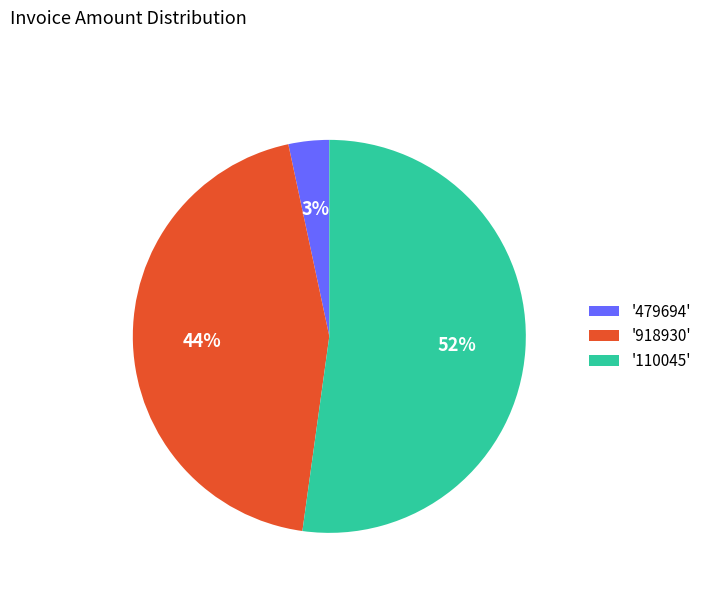

True or false: '479694' accounts for 9% of the total.

False